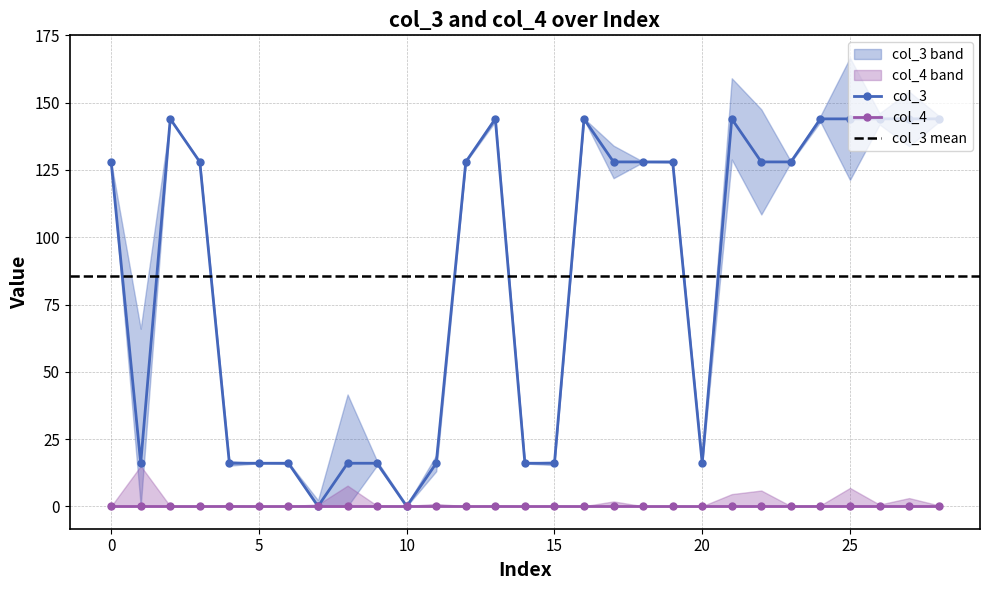

How many values are between 16 and 144?

27